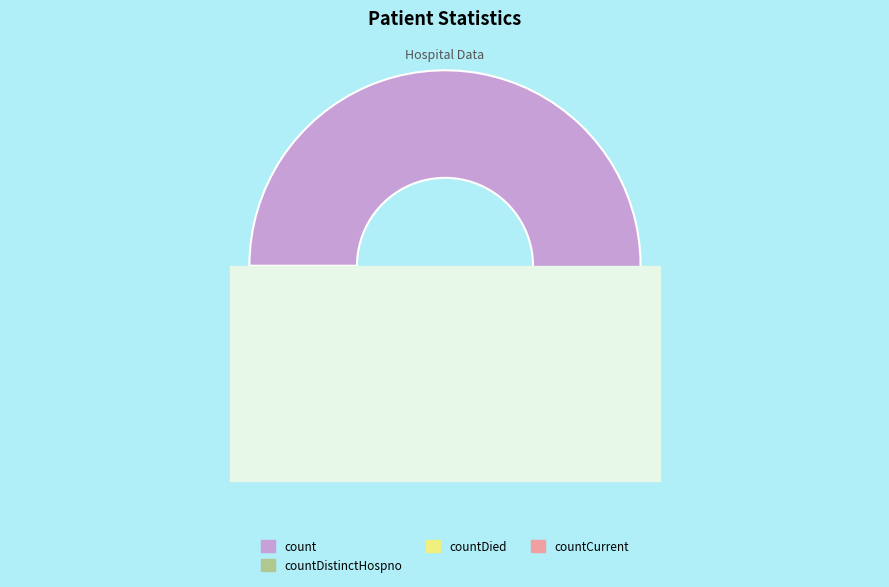

Do countDied and countDistinctHospno together represent more than half of the pie?

No